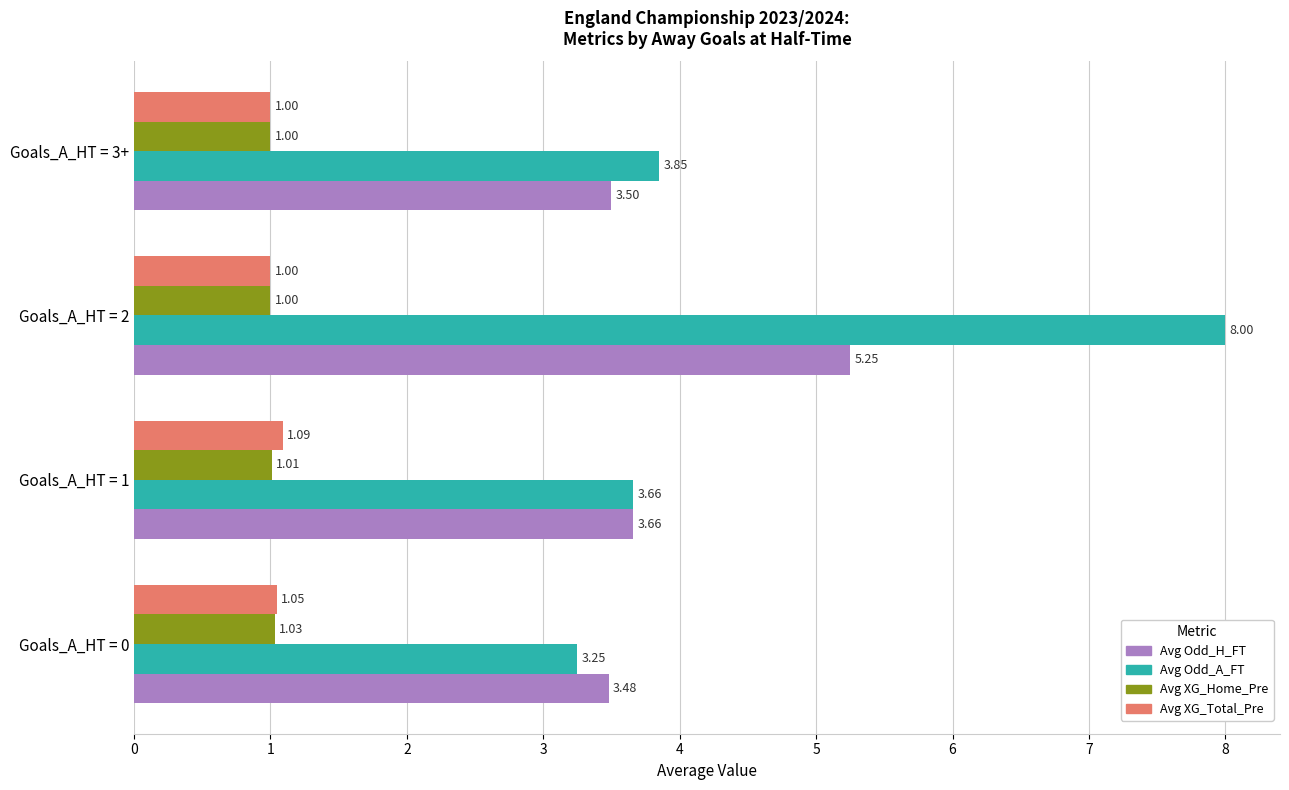

Between Goals_A_HT = 0 and Goals_A_HT = 1, which series saw the biggest shift?

Avg Odd_A_FT